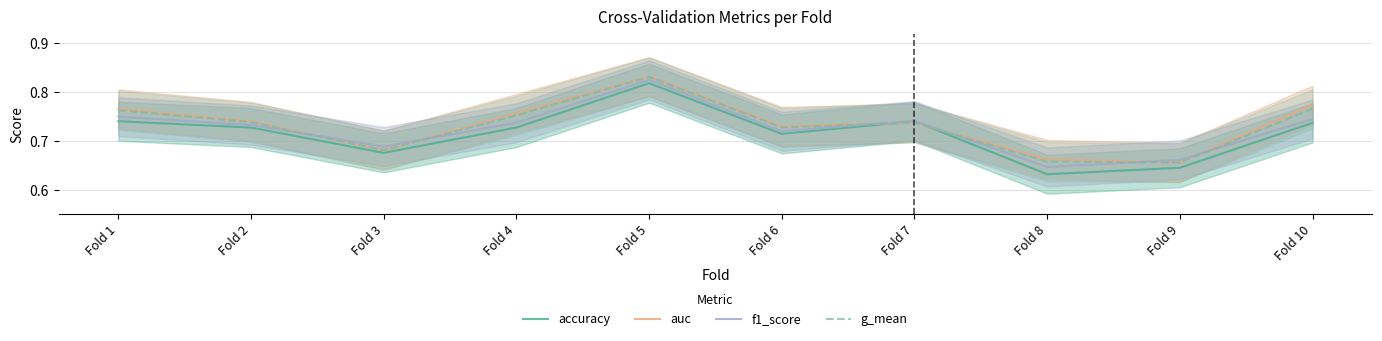

The accuracy series shows 1.0 at Fold 10. True or false?

False